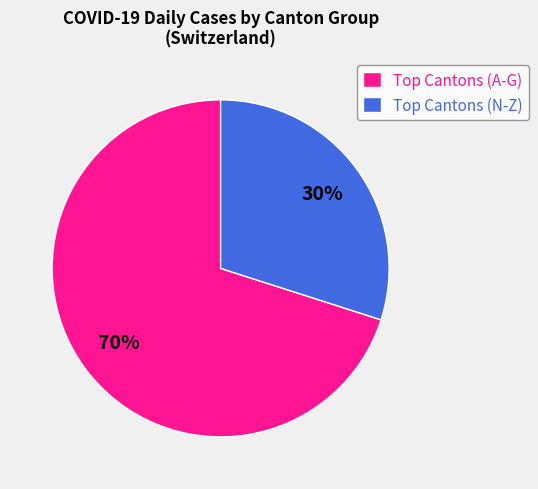

Is there a majority slice in this chart?

Yes